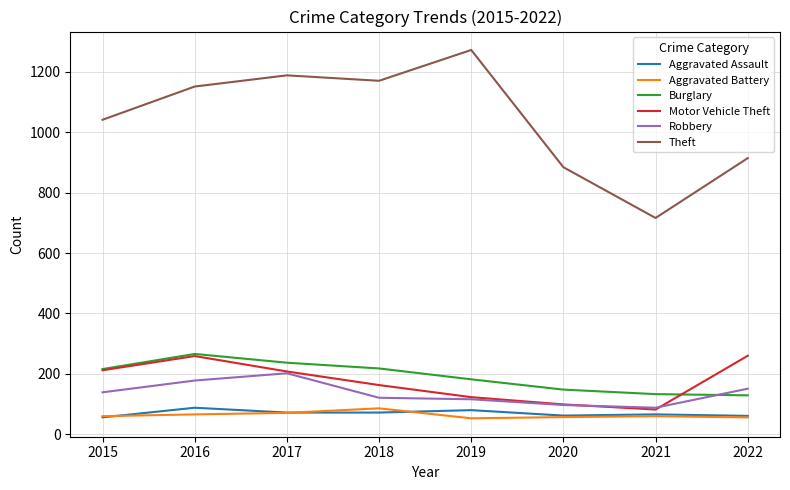

Is it true that Burglary equals 148 at 2020?

True